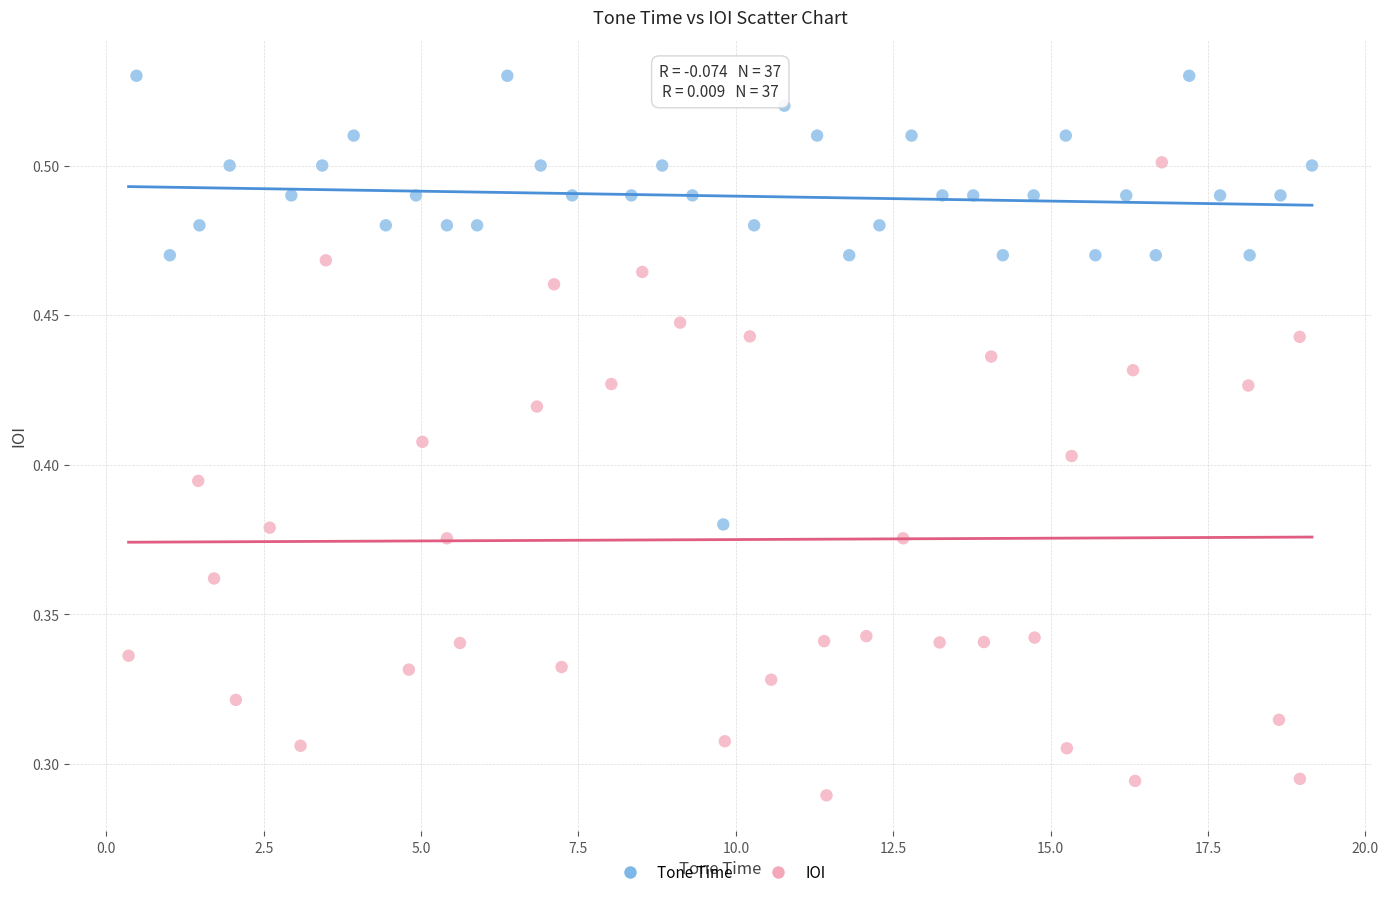

Which series contains the lowest Y value?

IOI